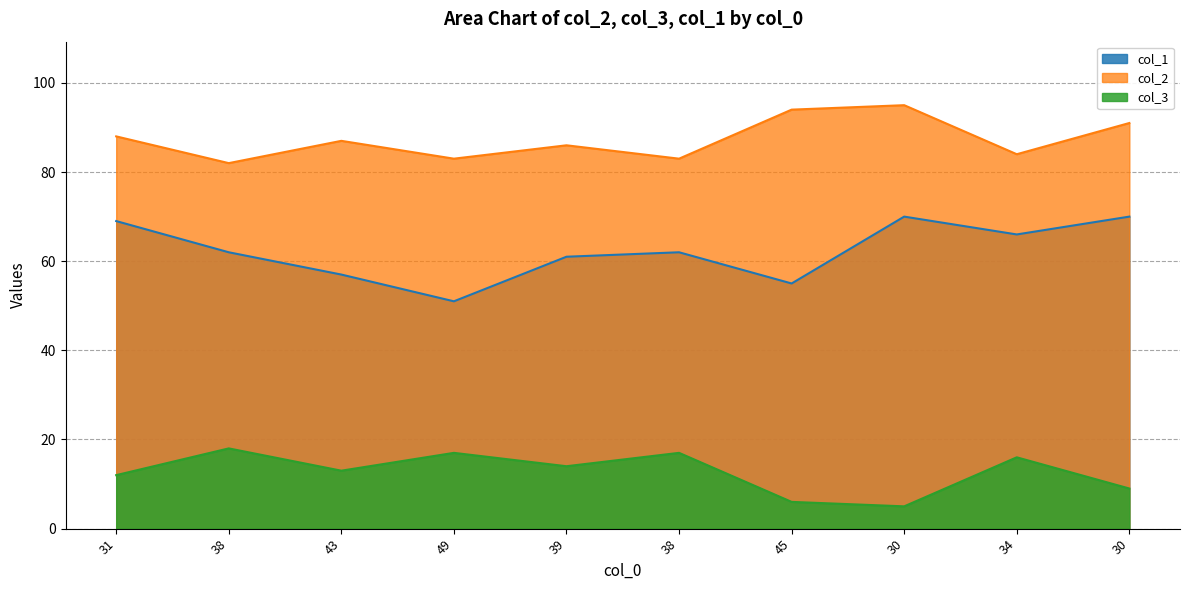

What is the lowest value of the col_2 series?

82